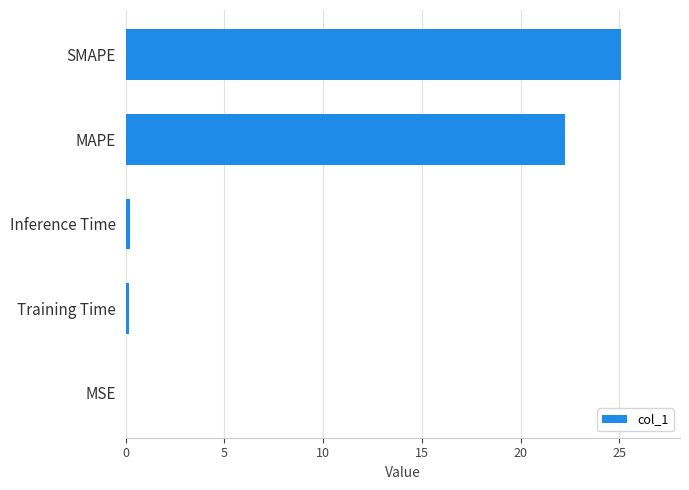

Which label corresponds to the largest value in the chart?

SMAPE